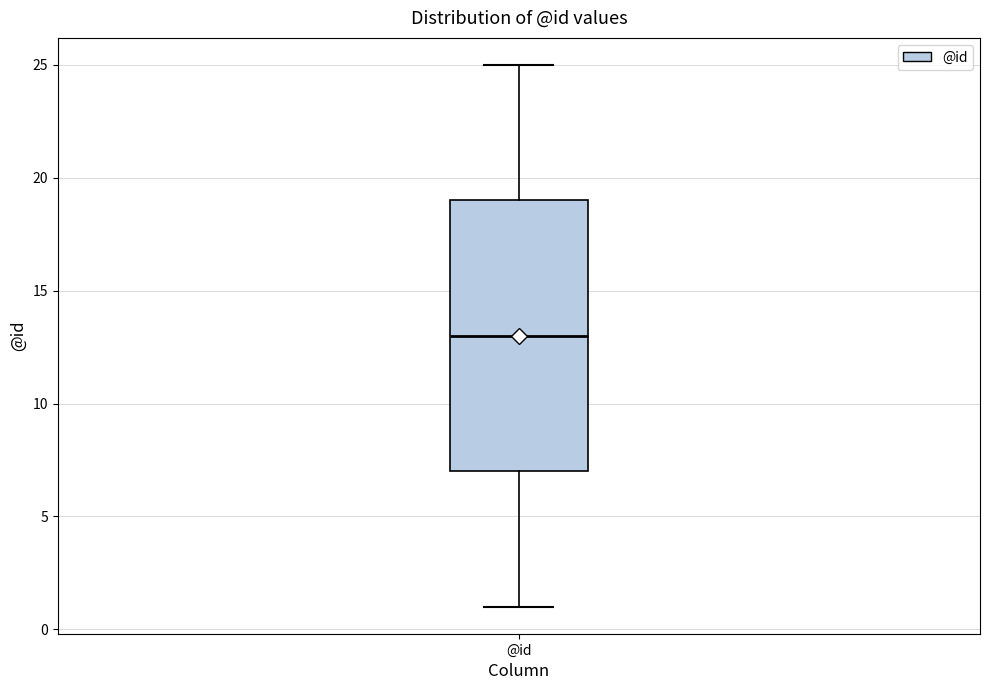

Transcribe this box plot: give where the median line is, the range the box spans, and where the two whiskers end, as read against the y-axis. The values are not printed on the chart, so give them approximately, as read against the axis.

median 13, box 7 to 19, whiskers 1 to 25